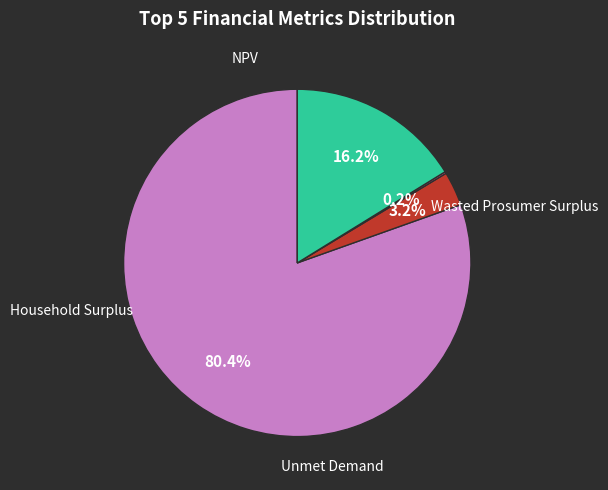

What percentage is the NPV slice, to the nearest percent?

80%